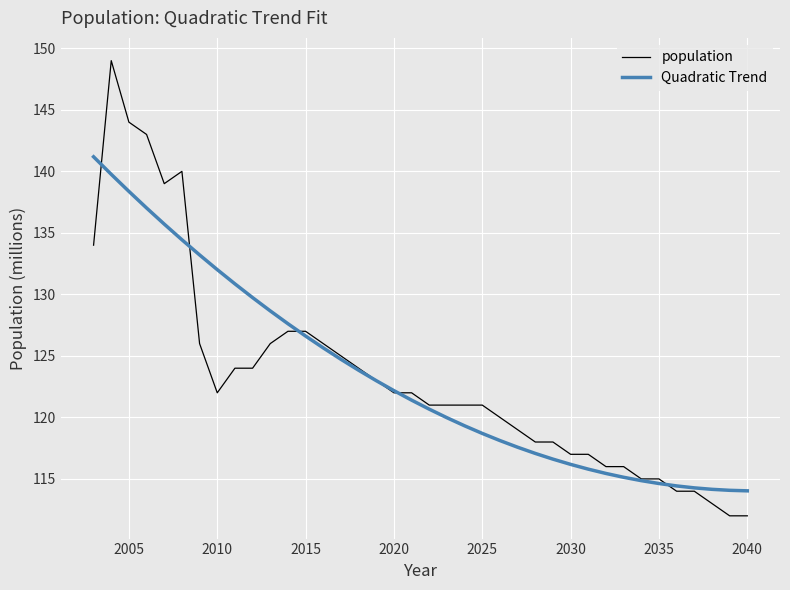

List the series in order of their peak value, highest first.

population, Quadratic Trend